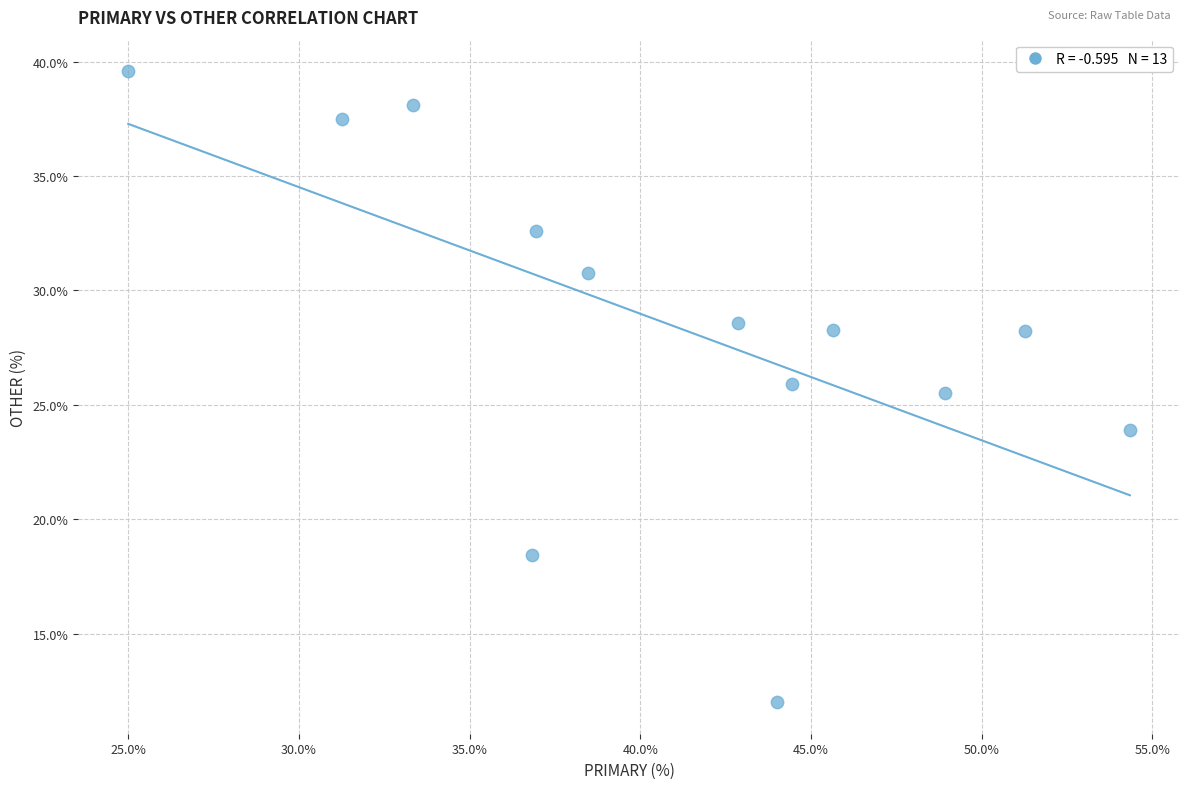

What is the range of X values (max minus min)?

29.3